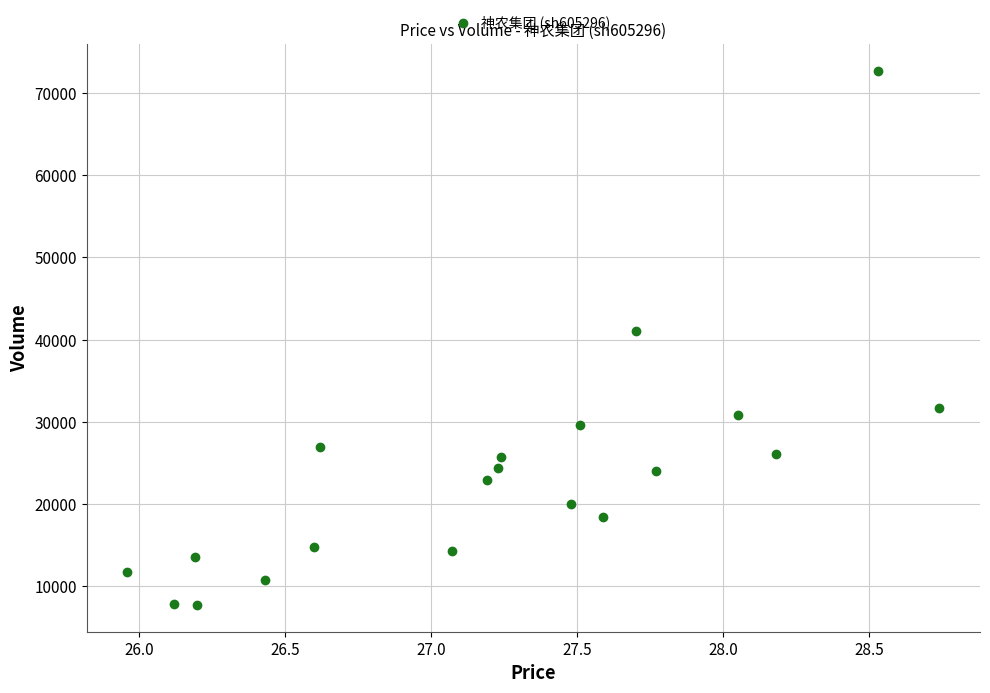

What Y value in the scatter plot is closest to 40222?

41083